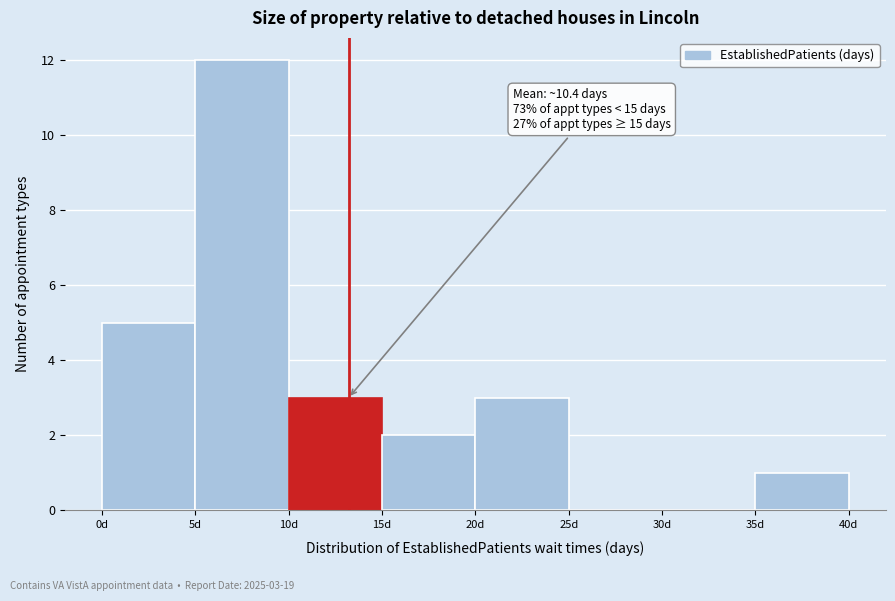

Which range on the x-axis has the tallest bar?

5 to 10